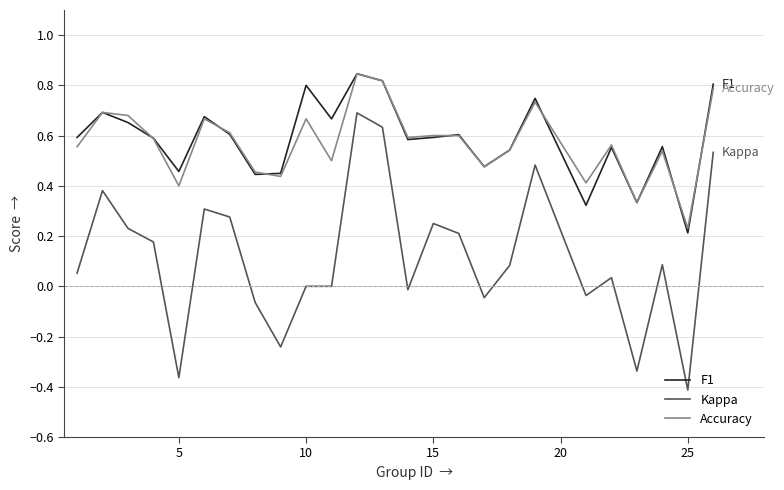

True or false: F1 and Kappa cross at least once.

False